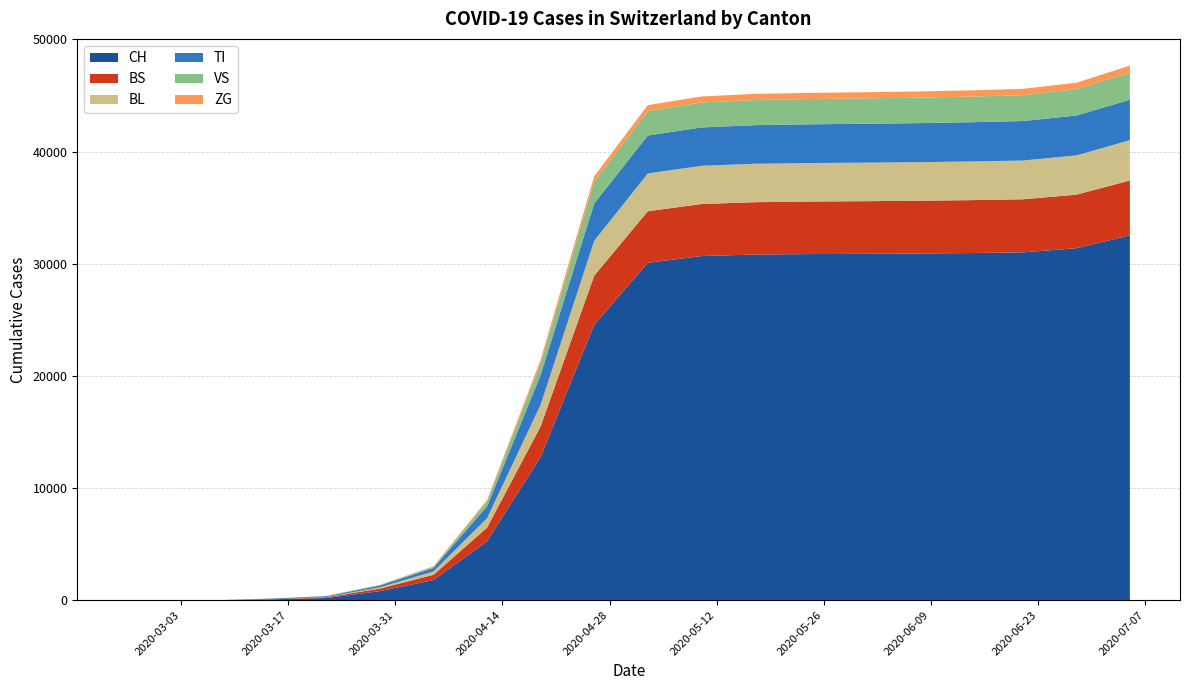

Reading right to left, extract all data points from this chart.

CH: 2020-07-05=32526	2020-06-28=31378	2020-06-21=31009	2020-06-14=30948	2020-06-07=30904	2020-05-31=30878	2020-05-24=30856	2020-05-17=30814	2020-05-10=30678	2020-05-03=30073	2020-04-26=24551	2020-04-19=12763	2020-04-12=5246	2020-04-05=1792	2020-03-29=806	2020-03-22=192	2020-03-15=79	2020-03-08=3	2020-03-01=0	2020-02-25=0
BS: 2020-07-05=4891	2020-06-28=4775	2020-06-21=4731	2020-06-14=4716	2020-06-07=4704	2020-05-31=4693	2020-05-24=4685	2020-05-17=4670	2020-05-10=4640	2020-05-03=4601	2020-04-26=4380	2020-04-19=2734	2020-04-12=1217	2020-04-05=470	2020-03-29=228	2020-03-22=73	2020-03-15=0	2020-03-08=0	2020-03-01=0	2020-02-25=0
BL: 2020-07-05=3596	2020-06-28=3499	2020-06-21=3456	2020-06-14=3447	2020-06-07=3440	2020-05-31=3435	2020-05-24=3432	2020-05-17=3425	2020-05-10=3410	2020-05-03=3370	2020-04-26=3119	2020-04-19=1930	2020-04-12=856	2020-04-05=298	2020-03-29=115	2020-03-22=21	2020-03-15=5	2020-03-08=0	2020-03-01=0	2020-02-25=0
TI: 2020-07-05=3604	2020-06-28=3554	2020-06-21=3522	2020-06-14=3497	2020-06-07=3479	2020-05-31=3467	2020-05-24=3453	2020-05-17=3441	2020-05-10=3418	2020-05-03=3381	2020-04-26=3319	2020-04-19=2649	2020-04-12=1050	2020-04-05=314	2020-03-29=155	2020-03-22=70	2020-03-15=61	2020-03-08=0	2020-03-01=0	2020-02-25=0
VS: 2020-07-05=2424	2020-06-28=2346	2020-06-21=2308	2020-06-14=2286	2020-06-07=2271	2020-05-31=2261	2020-05-24=2252	2020-05-17=2242	2020-05-10=2222	2020-05-03=2178	2020-04-26=1945	2020-04-19=1044	2020-04-12=427	2020-04-05=112	2020-03-29=54	2020-03-22=19	2020-03-15=6	2020-03-08=2	2020-03-01=0	2020-02-25=0
ZG: 2020-07-05=618	2020-06-28=577	2020-06-21=561	2020-06-14=556	2020-06-07=552	2020-05-31=550	2020-05-24=548	2020-05-17=546	2020-05-10=541	2020-05-03=533	2020-04-26=484	2020-04-19=316	2020-04-12=135	2020-04-05=41	2020-03-29=12	2020-03-22=5	2020-03-15=0	2020-03-08=0	2020-03-01=0	2020-02-25=0